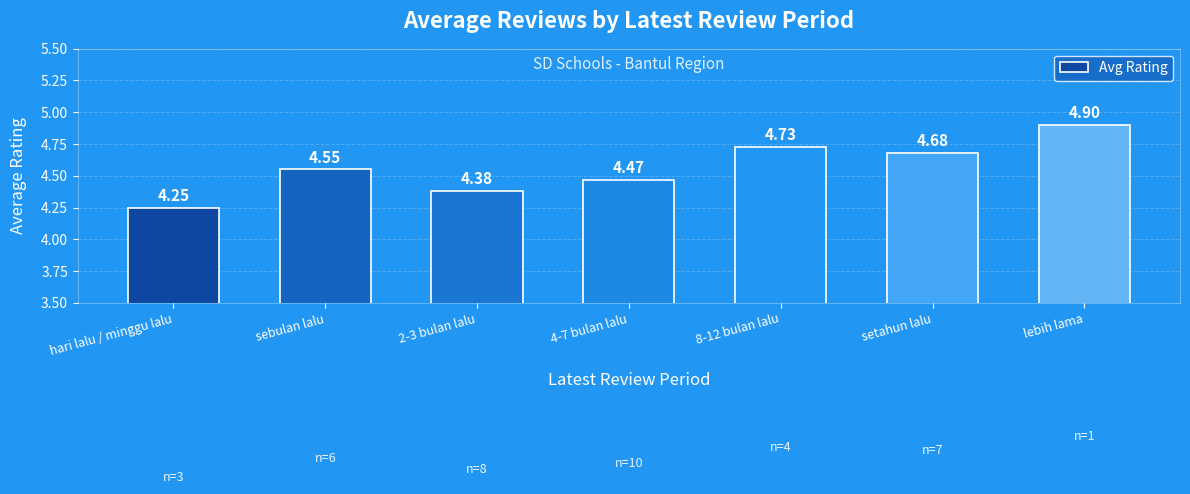

The value at 2-3 bulan lalu is 4.4. True or false?

True